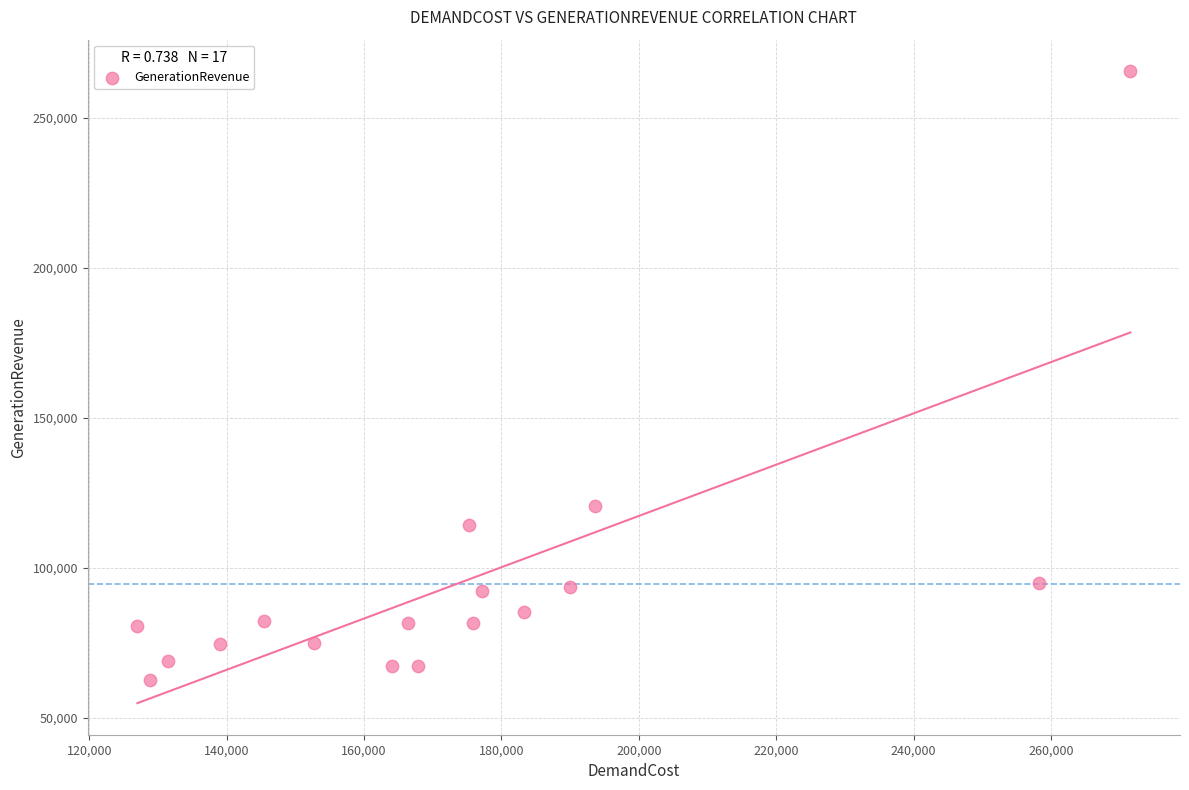

What Y value in the scatter plot is closest to 164046?

120559.3